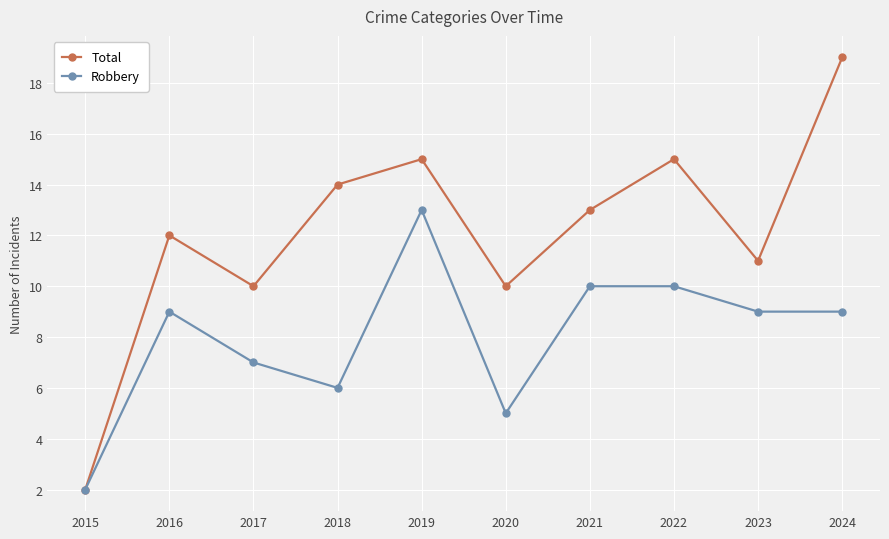

What is the average value of the Total series?

12